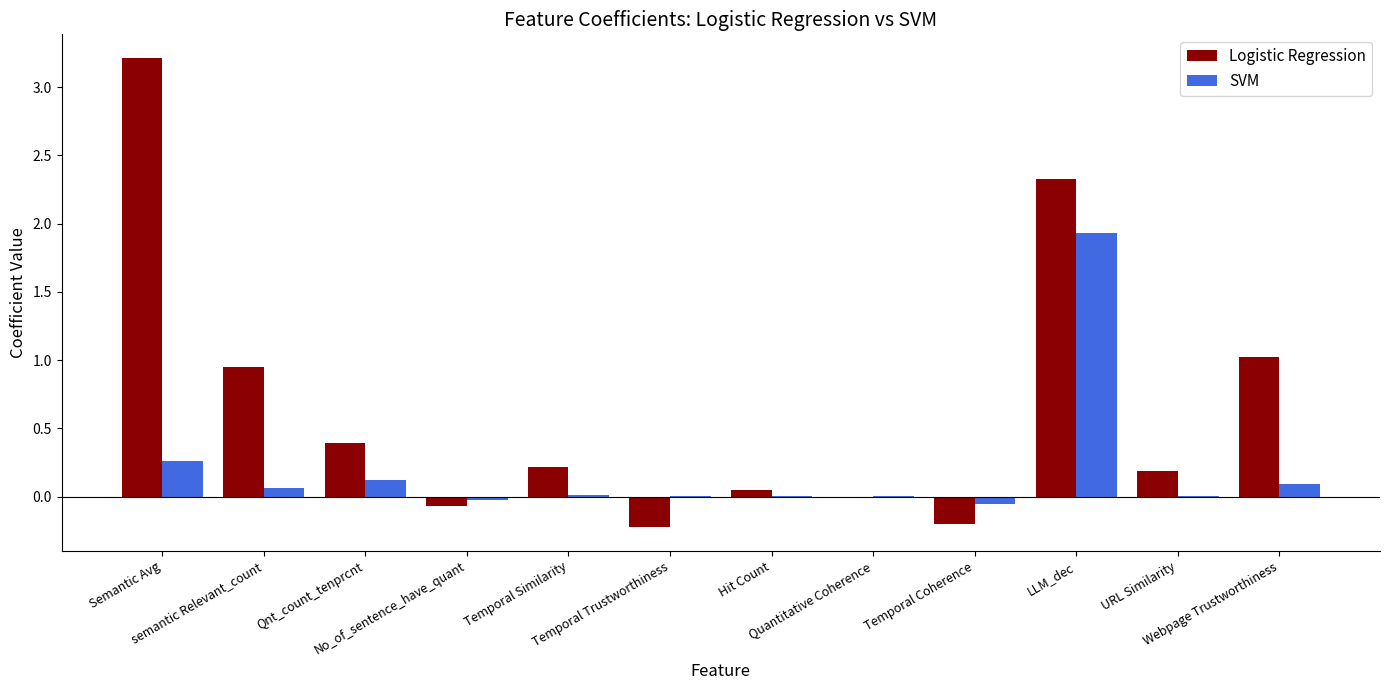

The value of Logistic Regression at Semantic Avg is 5.8. True or false?

False